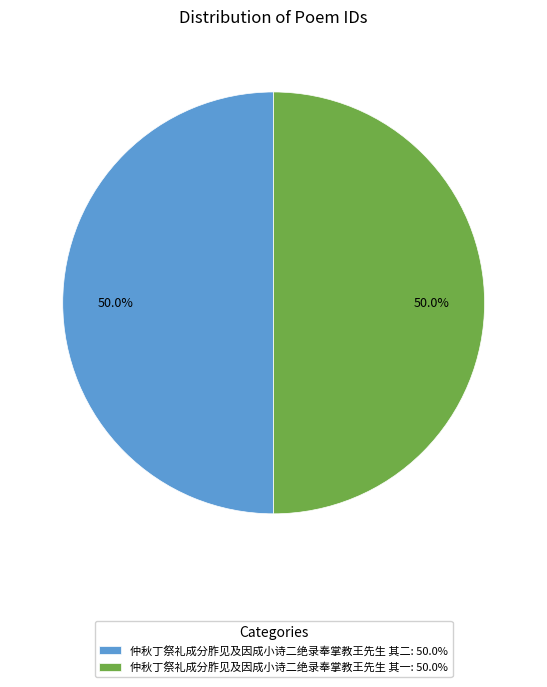

True or false: 仲秋丁祭礼成分胙见及因成小诗二绝录奉掌教王先生 其二 accounts for 50% of the total.

True